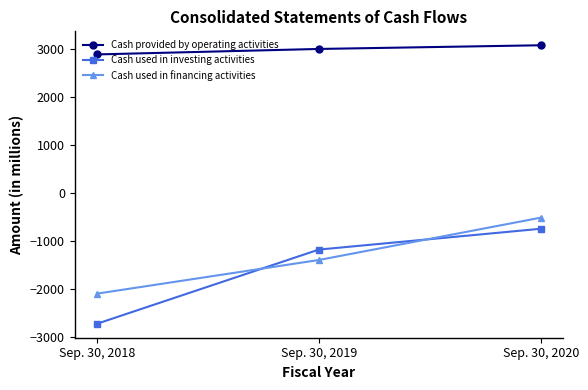

What is the smallest value displayed?

-2720